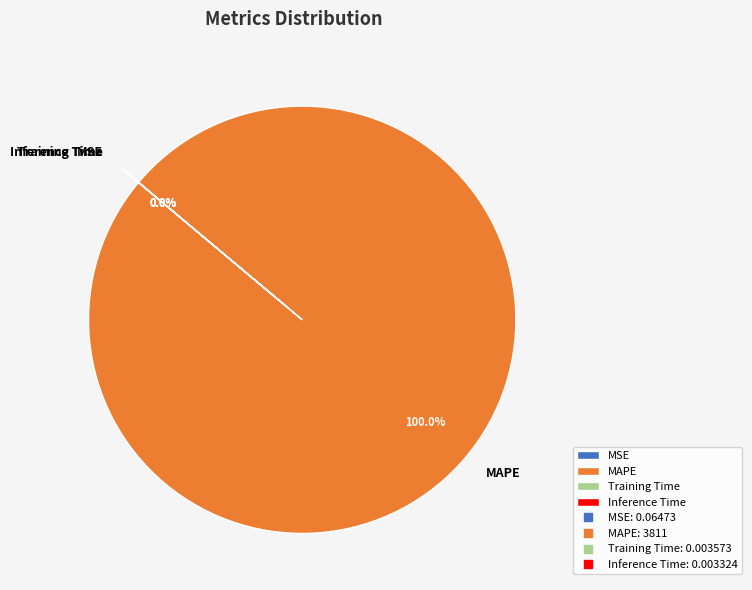

Which slice represents more than half of the pie?

MAPE